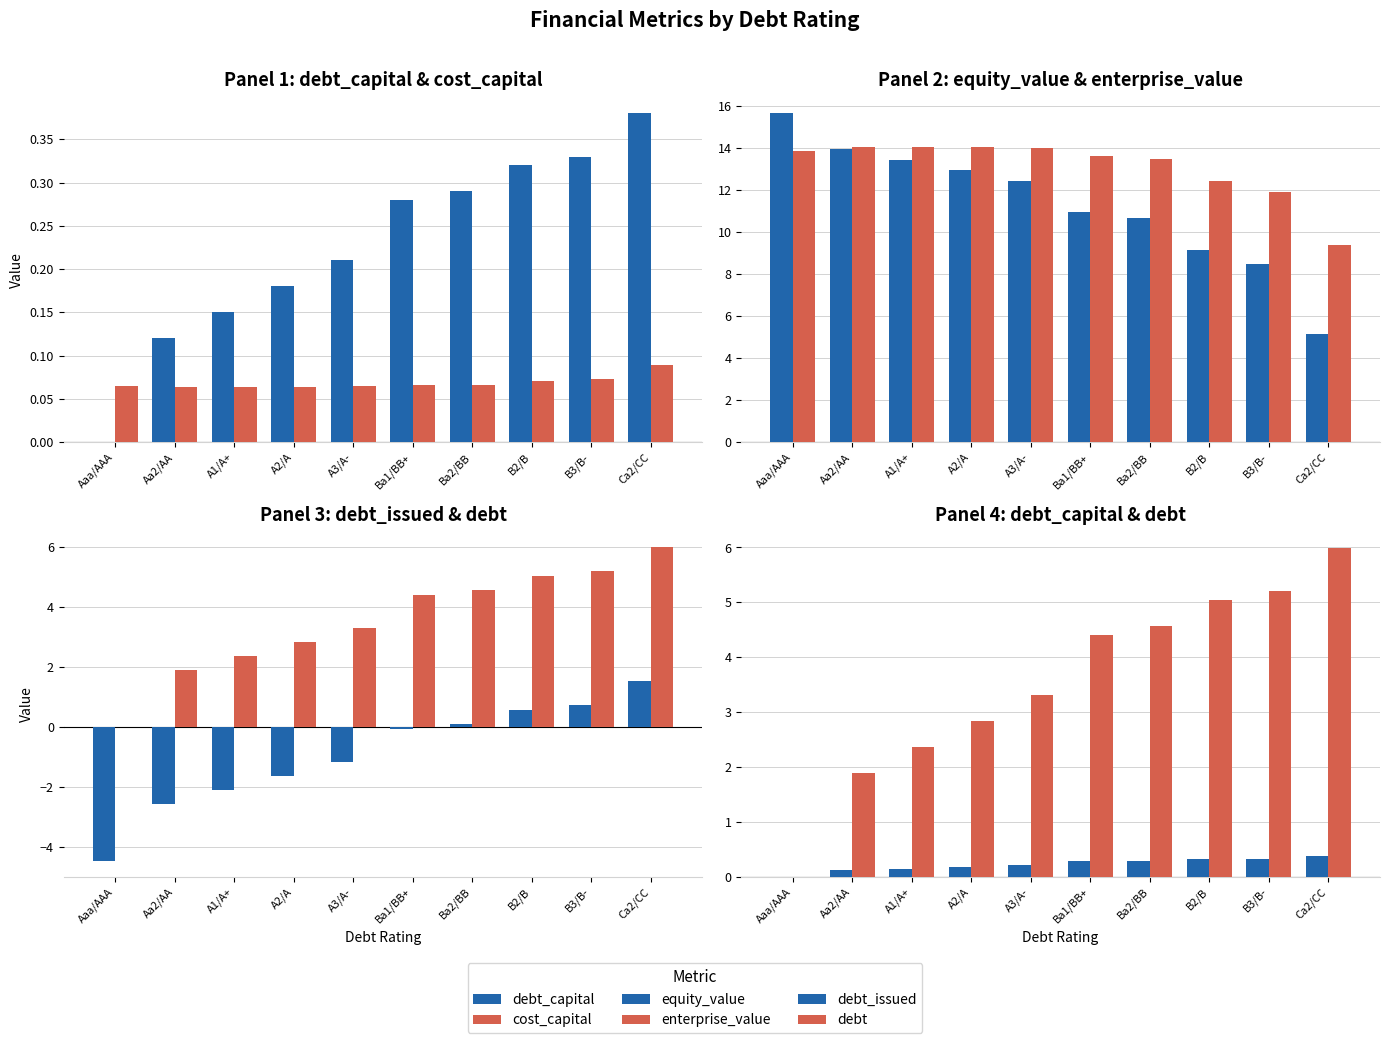

Which label corresponds to the largest value in the chart?

Aaa/AAA